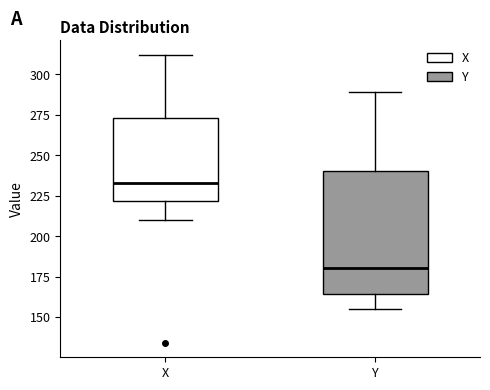

Which box has the lowest median line?

Y